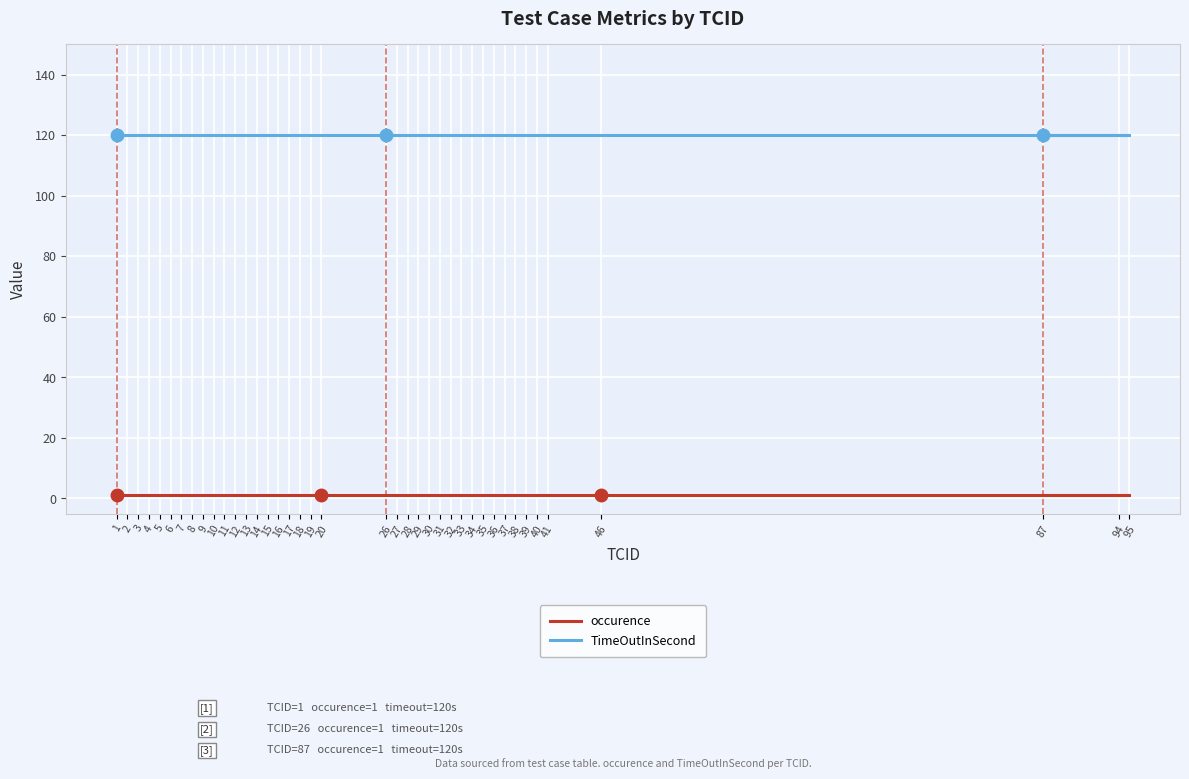

True or false: occurence and TimeOutInSecond intersect in this chart.

False